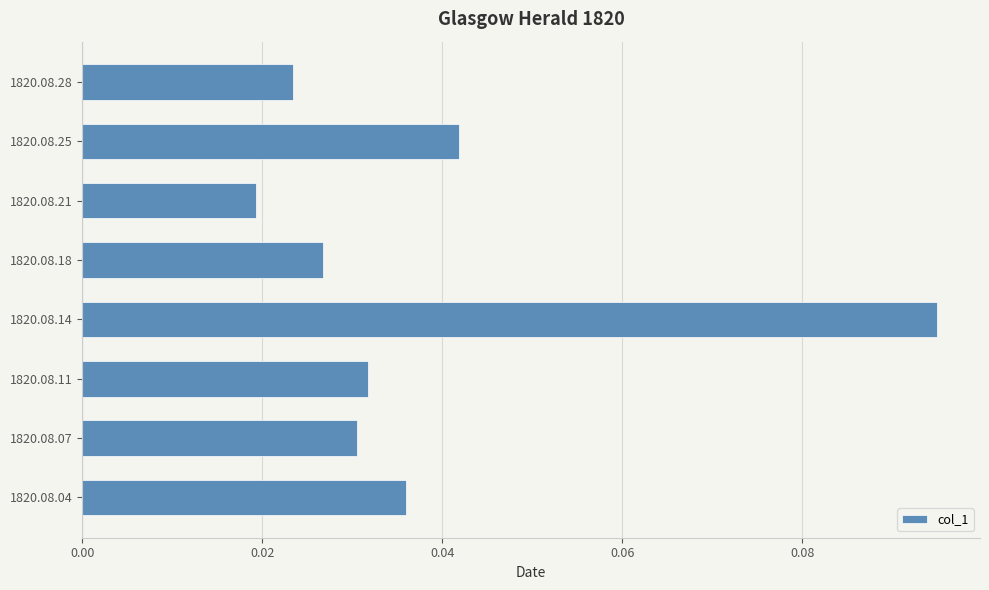

Which has a higher value, 1820.08.11 or 1820.08.18?

1820.08.11